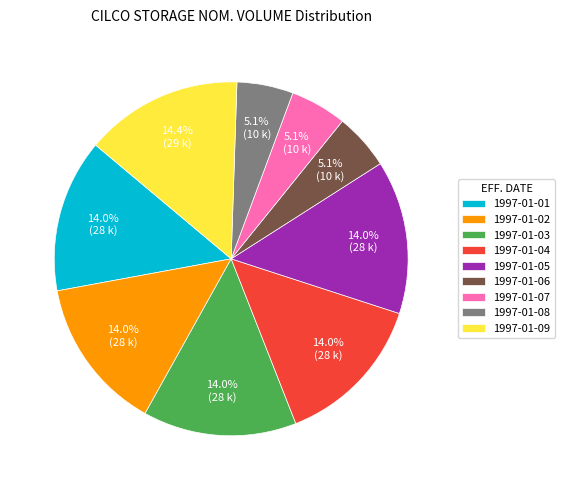

To the nearest percent, what portion does 1997-01-03 represent?

14%